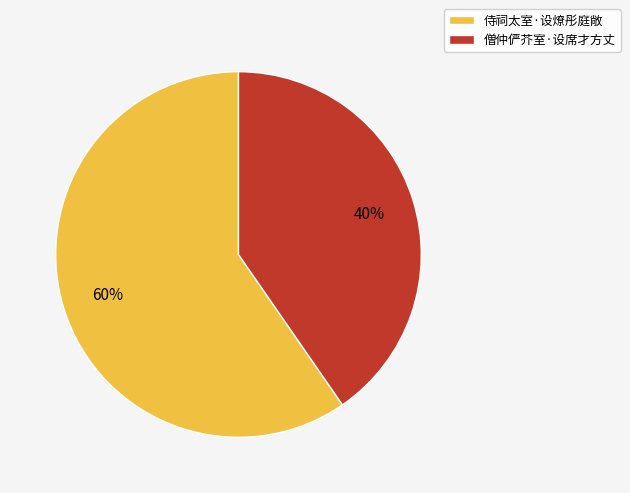

How many segments does this pie chart have?

2